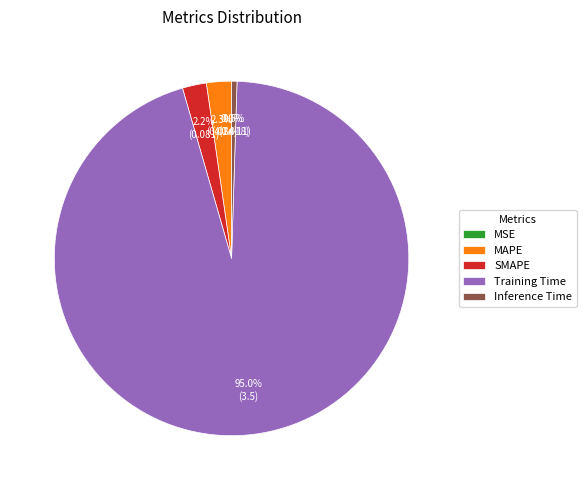

What is the majority slice?

Training Time